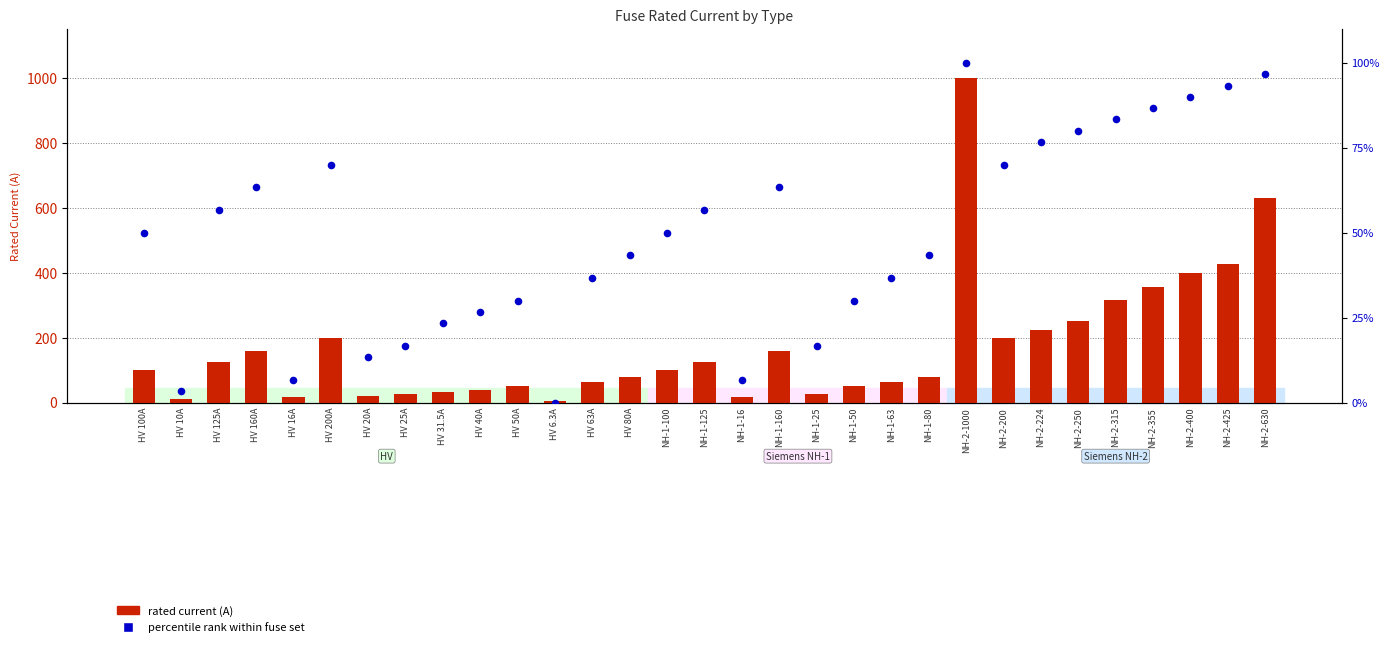

Which series contains the highest Y value?

rated current (A)